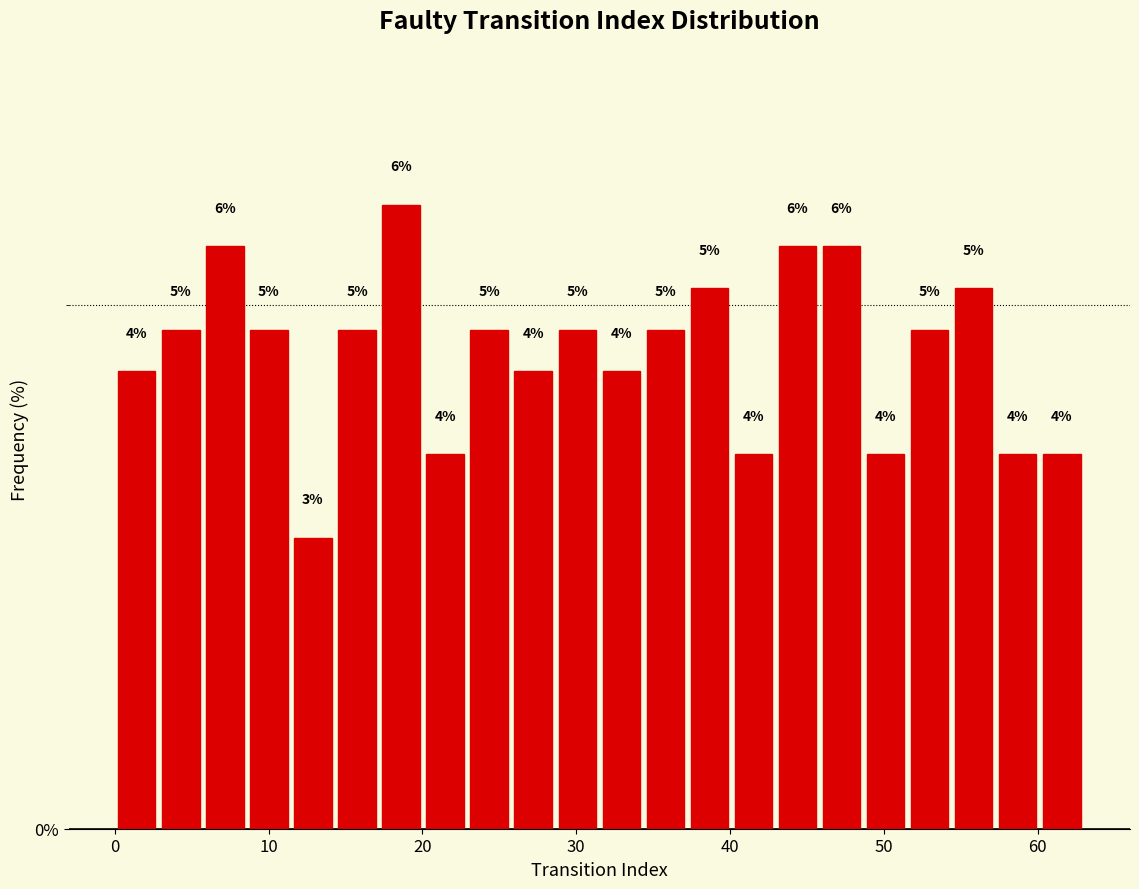

Read against the x-axis, roughly where is the centre of the tallest bar?

19